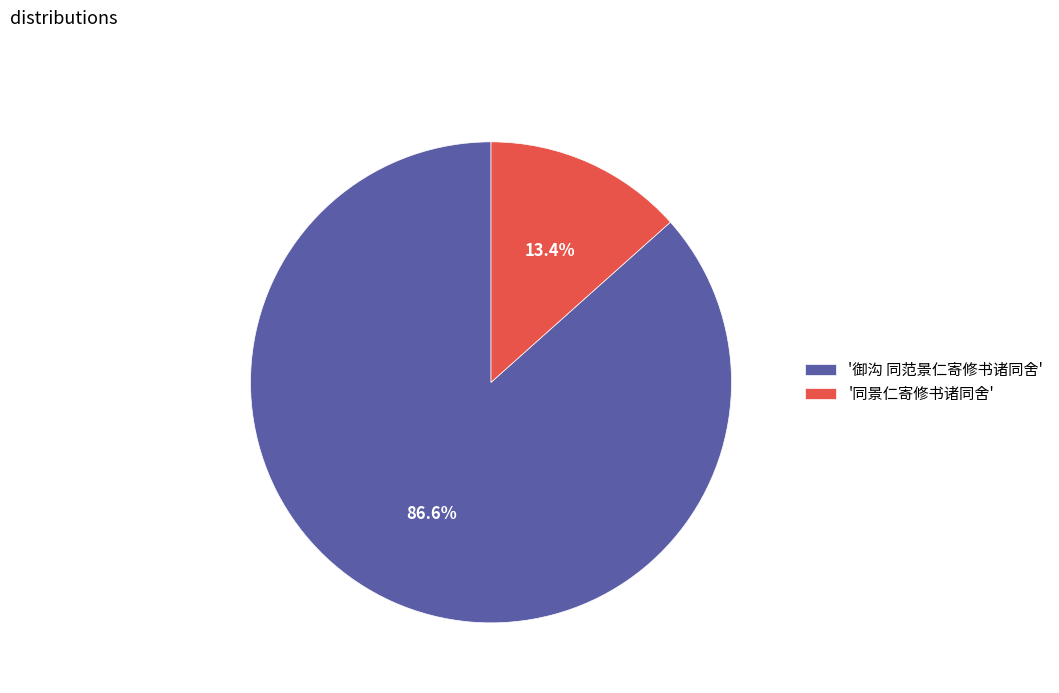

Which category has the biggest portion of the pie?

'御沟 同范景仁寄修书诸同舍'